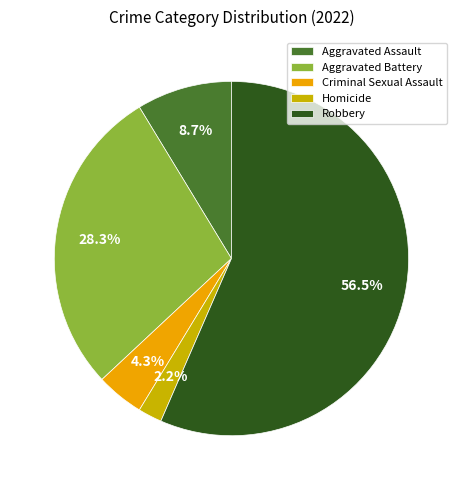

To the nearest percent, what percentage of the pie is Homicide?

2%